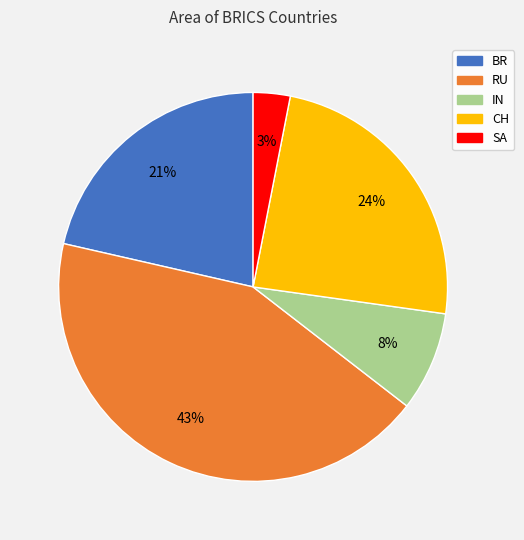

To the nearest percent, what is the average slice percentage?

20%